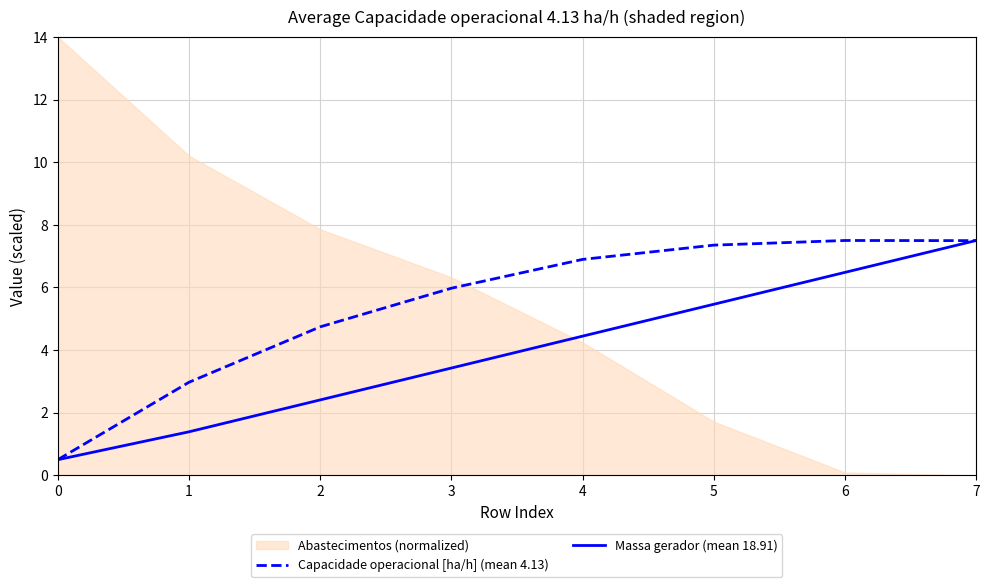

What is the sum of the Capacidade operacional [ha/h] (mean 4.13) values at 5 and 6?

14.9